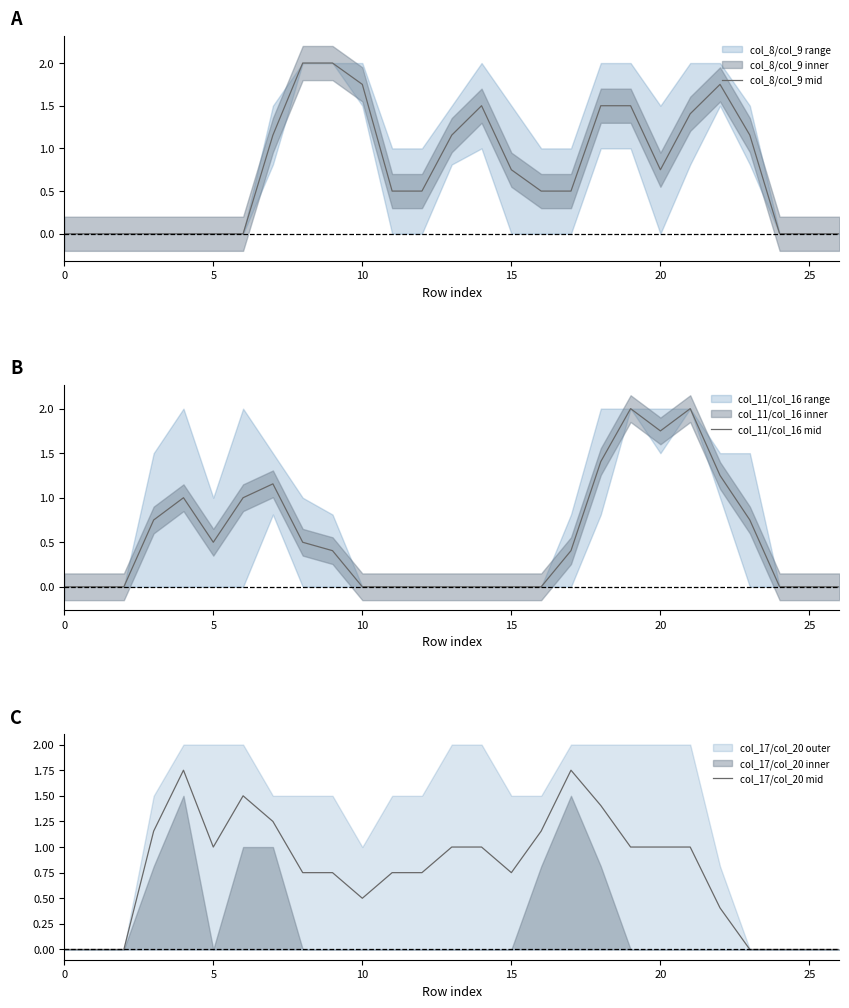

List the series in order of their peak value, highest first.

col_8/col_9 mid, col_11/col_16 mid, col_17/col_20 mid